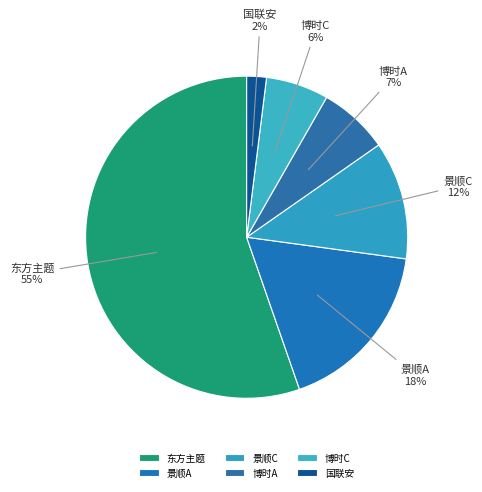

Between 博时A and 国联安, which is larger?

博时A